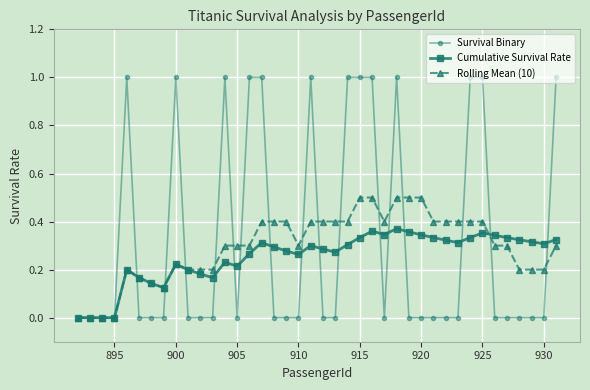

What is the greatest value displayed?

1.0